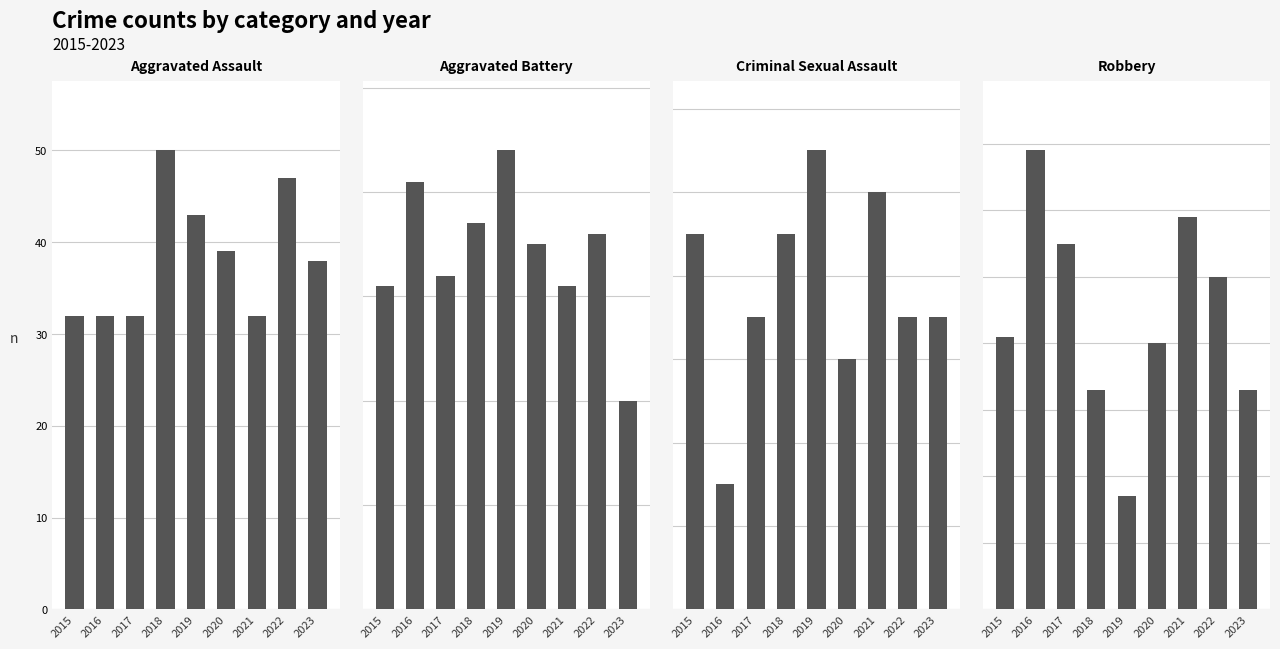

Reading left to right, transcribe all the data shown in this chart.

Aggravated Assault: 2015=32	2016=32	2017=32	2018=50	2019=43	2020=39	2021=32	2022=47	2023=38
Aggravated Battery: 2015=31	2016=41	2017=32	2018=37	2019=44	2020=35	2021=31	2022=36	2023=20
Criminal Sexual Assault: 2015=9	2016=3	2017=7	2018=9	2019=11	2020=6	2021=10	2022=7	2023=7
Robbery: 2015=41	2016=69	2017=55	2018=33	2019=17	2020=40	2021=59	2022=50	2023=33